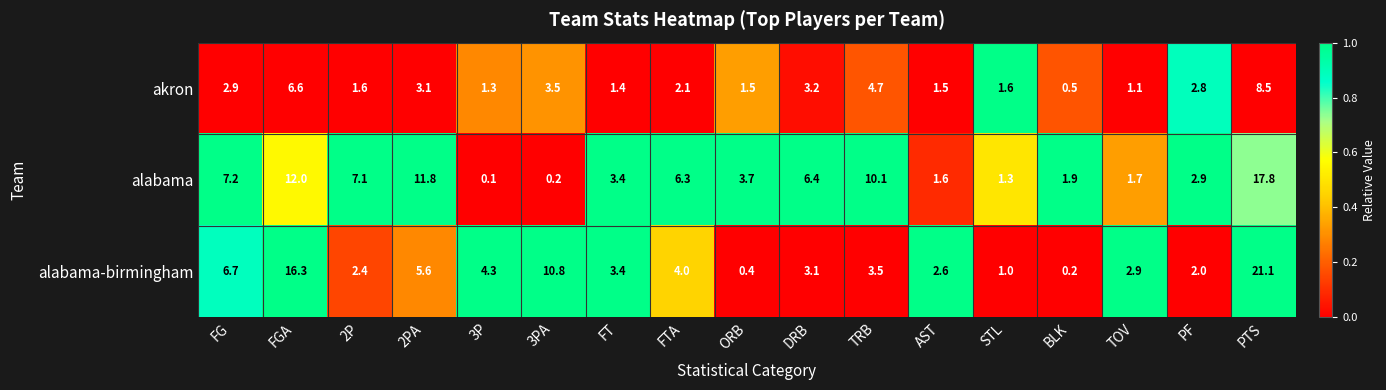

What is the greatest value displayed?

21.1